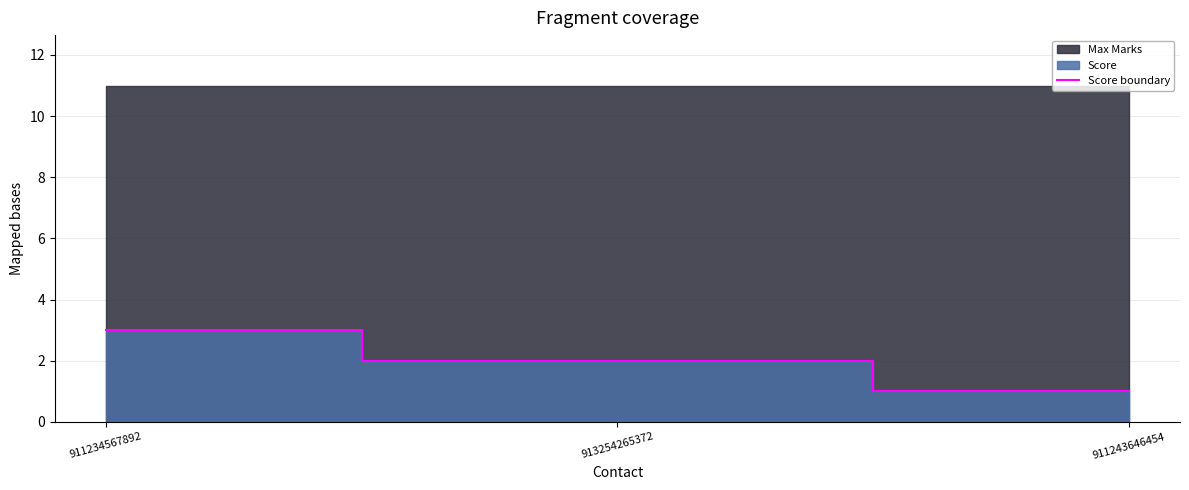

What is the label of the 2nd point from the right?

913254265372